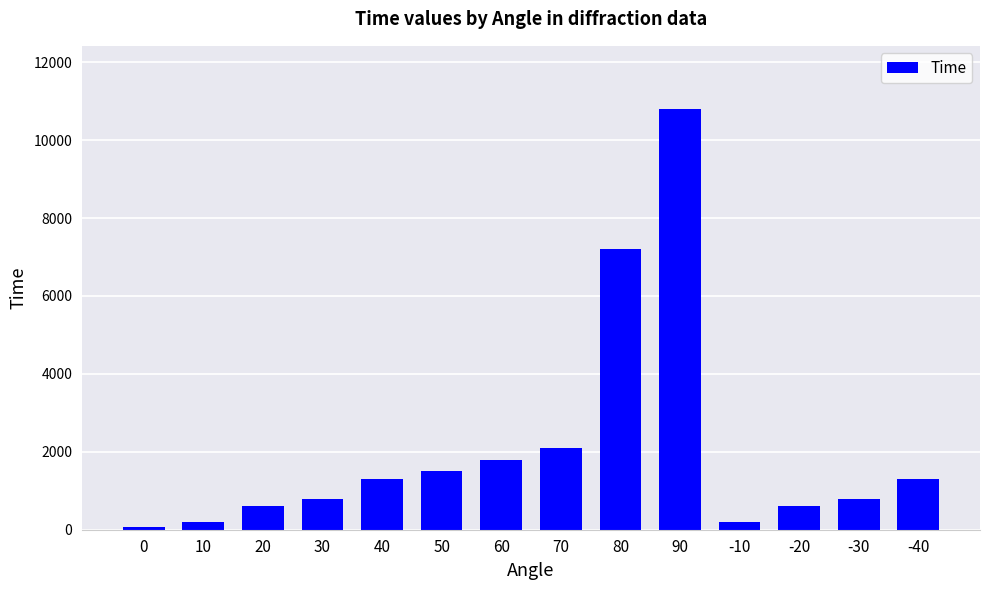

How many values are below 1300?

7